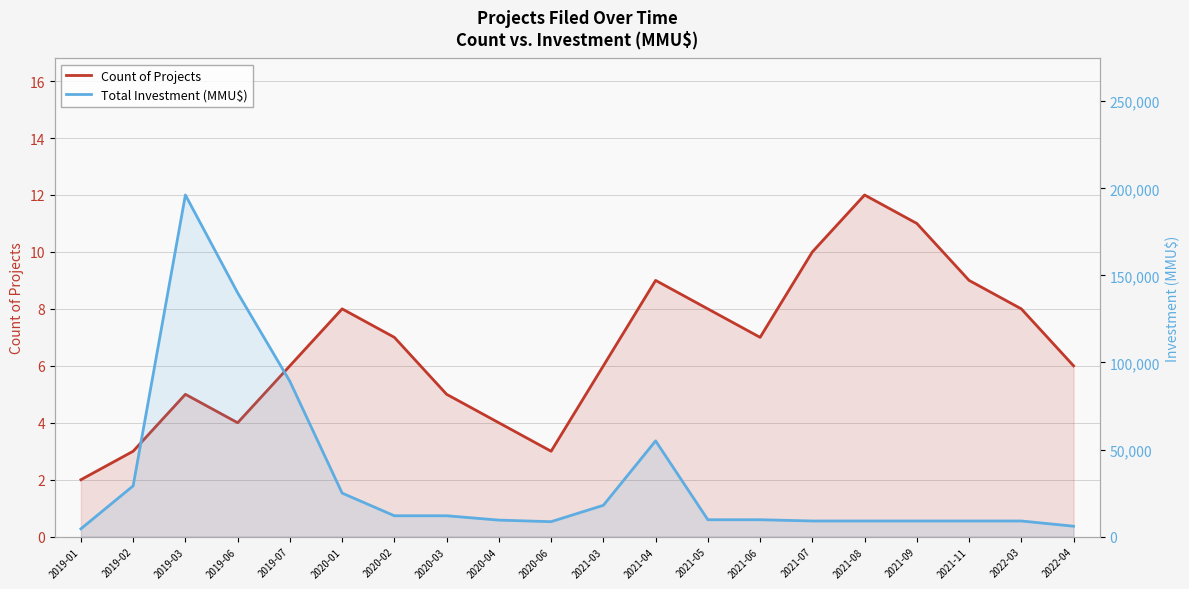

Between 2020-04 and 2021-09, which series saw the biggest shift?

Total Investment (MMU$)